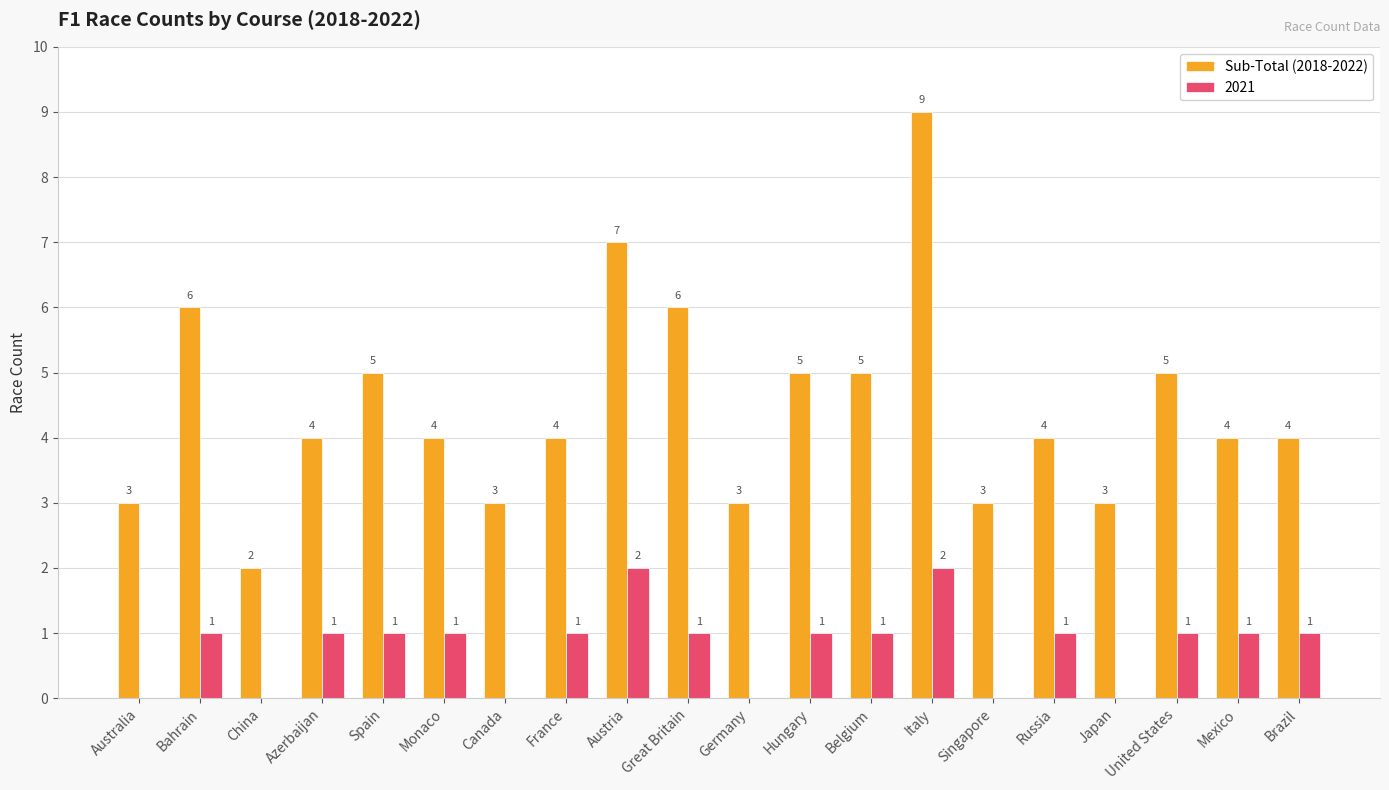

How many categories are shown in the chart?

20